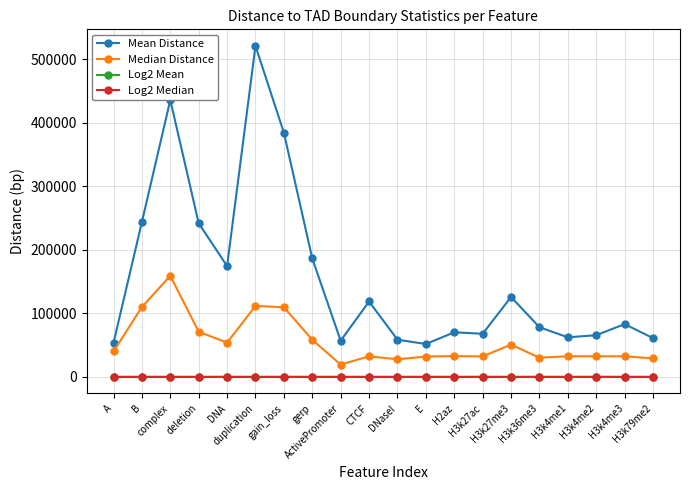

At how many categories does at least one series exceed 470005?

1